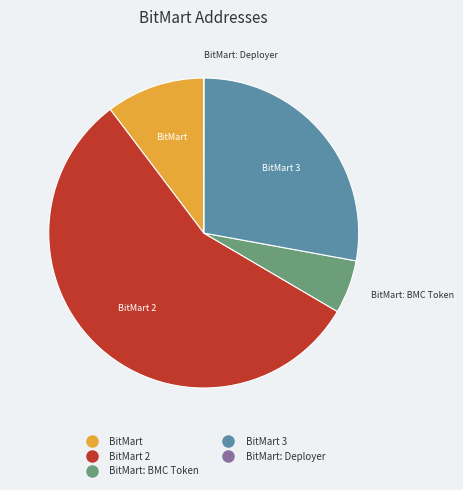

Is there a majority slice in this chart?

Yes